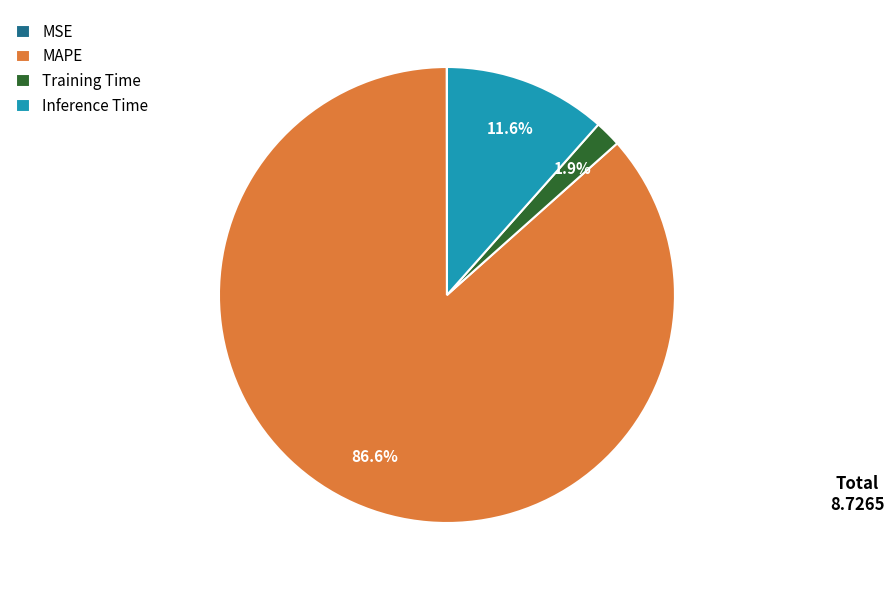

Is the sum of Inference Time and MAPE greater than half?

Yes